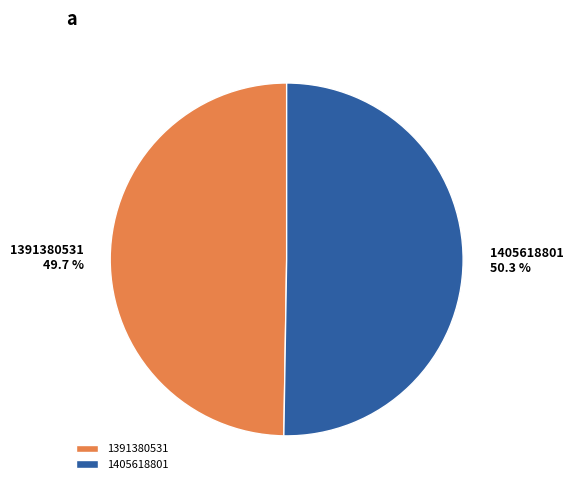

What percentage is NOT represented by 1391380531?

50.3%